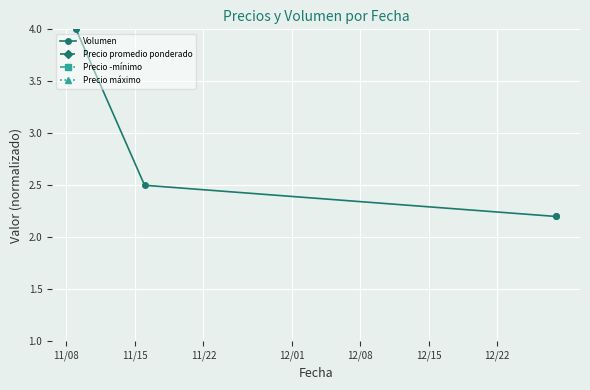

True or false: Volumen has a value of 1.1 at 11/15.

False